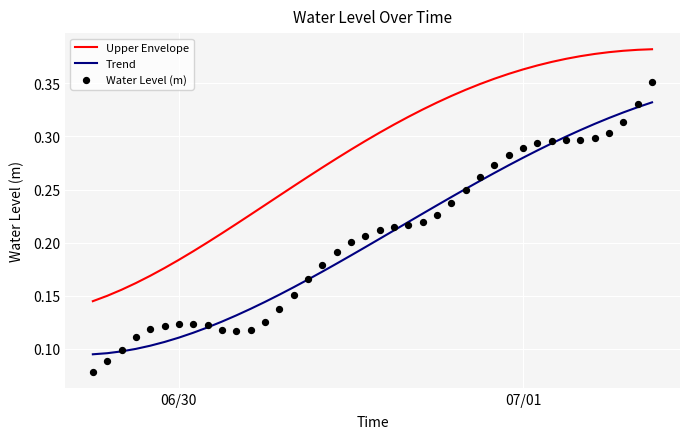

What are all the series names shown in the legend?

Upper Envelope, Trend, Water Level (m)